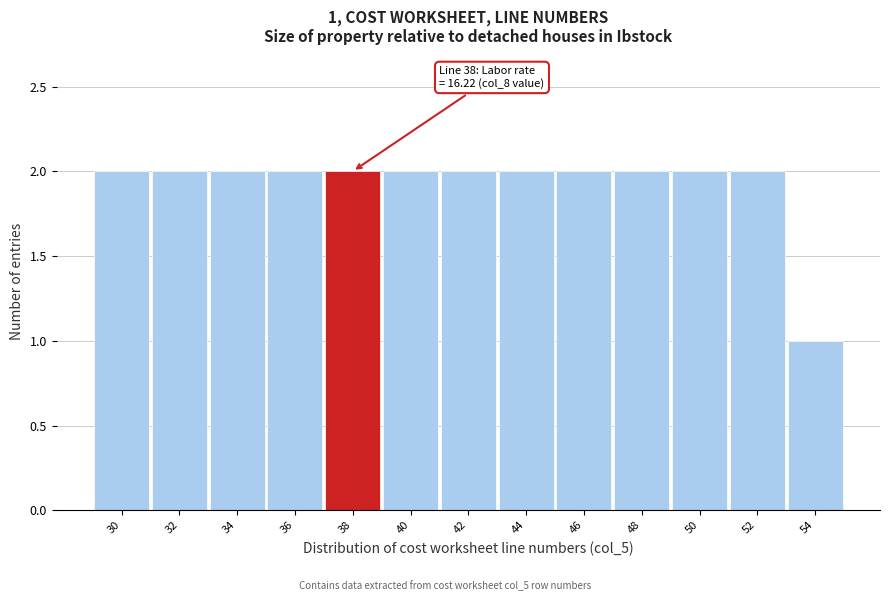

Reading right to left, list all the values displayed in this chart.

1	2	2	2	2	2	2	2	2	2	2	2	2